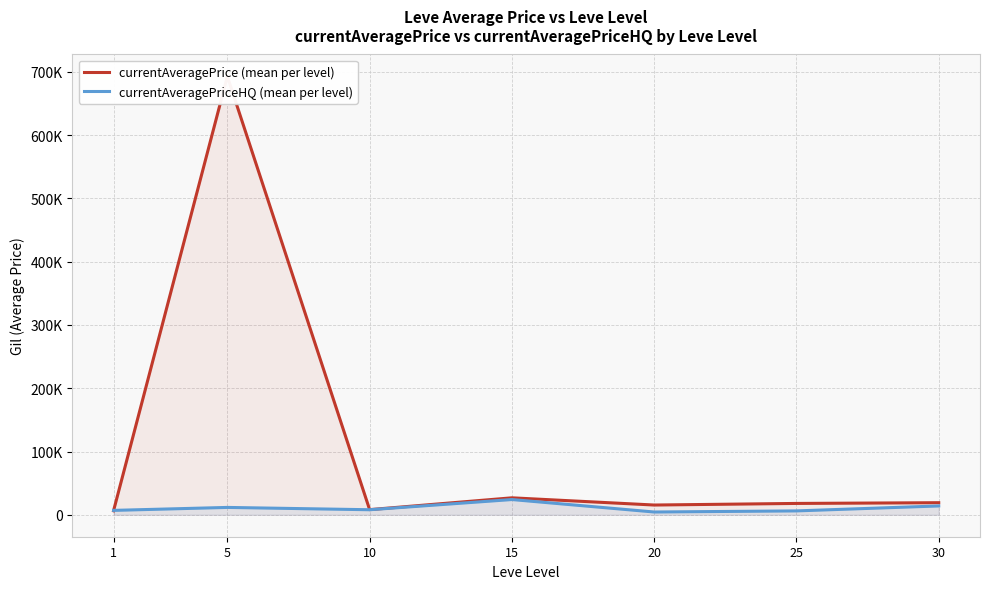

Reading left to right, extract all data points from this chart.

currentAveragePrice (mean per level): 6323.8	692790.5	8166.7	26844.8	15446.0	17965.3	19133.3
currentAveragePriceHQ (mean per level): 6981.4	11666.7	8000.0	24113.9	4417.5	6166.5	14000.0